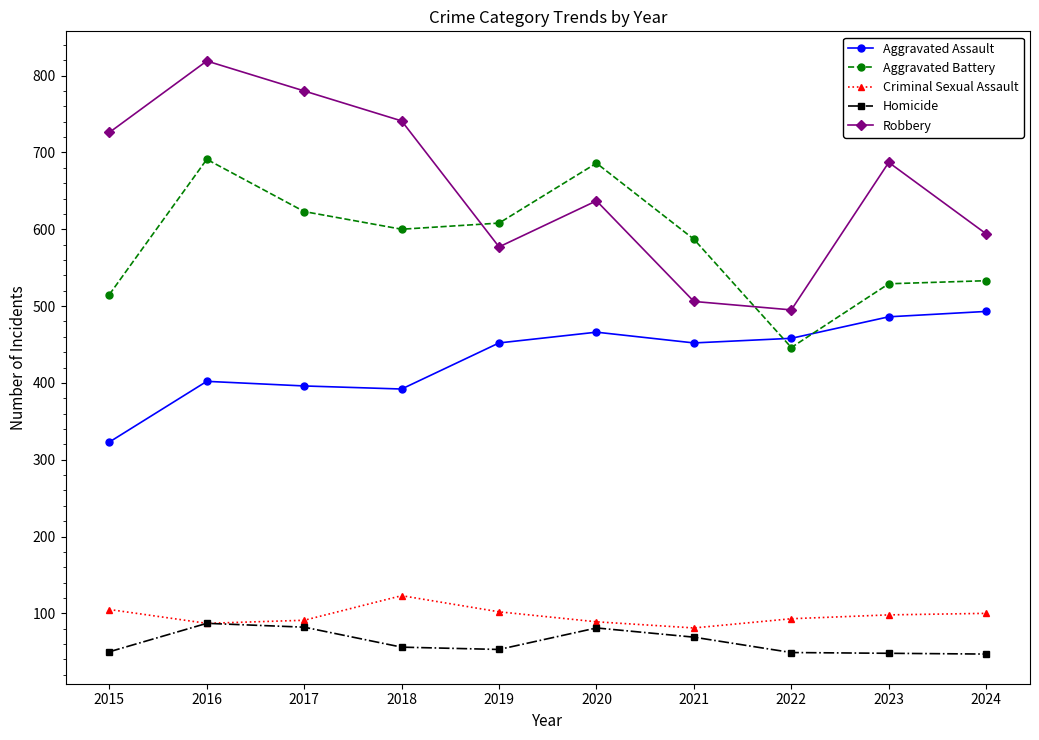

What is the difference between the Criminal Sexual Assault values at 2020 and 2019?

13